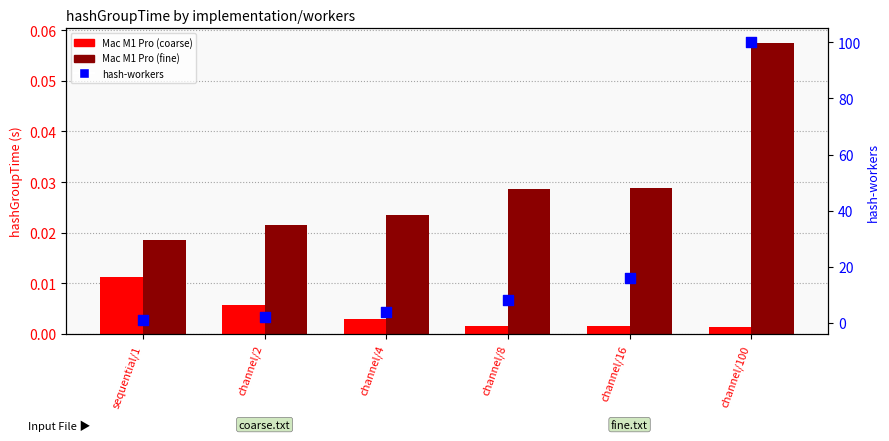

At how many categories does at least one series exceed 64?

1